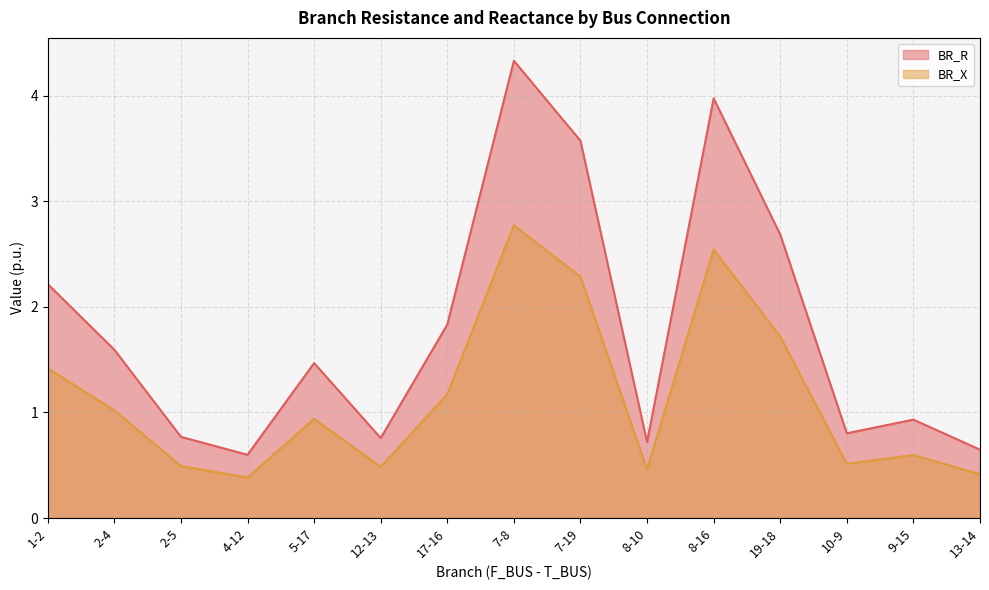

Reading left to right, extract all data points from this chart.

BR_R: 1-2=2.2	2-4=1.6	2-5=0.8	4-12=0.6	5-17=1.5	12-13=0.8	17-16=1.8	7-8=4.3	7-19=3.6	8-10=0.7	8-16=4.0	19-18=2.7	10-9=0.8	9-15=0.9	13-14=0.6
BR_X: 1-2=1.4	2-4=1.0	2-5=0.5	4-12=0.4	5-17=0.9	12-13=0.5	17-16=1.2	7-8=2.8	7-19=2.3	8-10=0.5	8-16=2.5	19-18=1.7	10-9=0.5	9-15=0.6	13-14=0.4